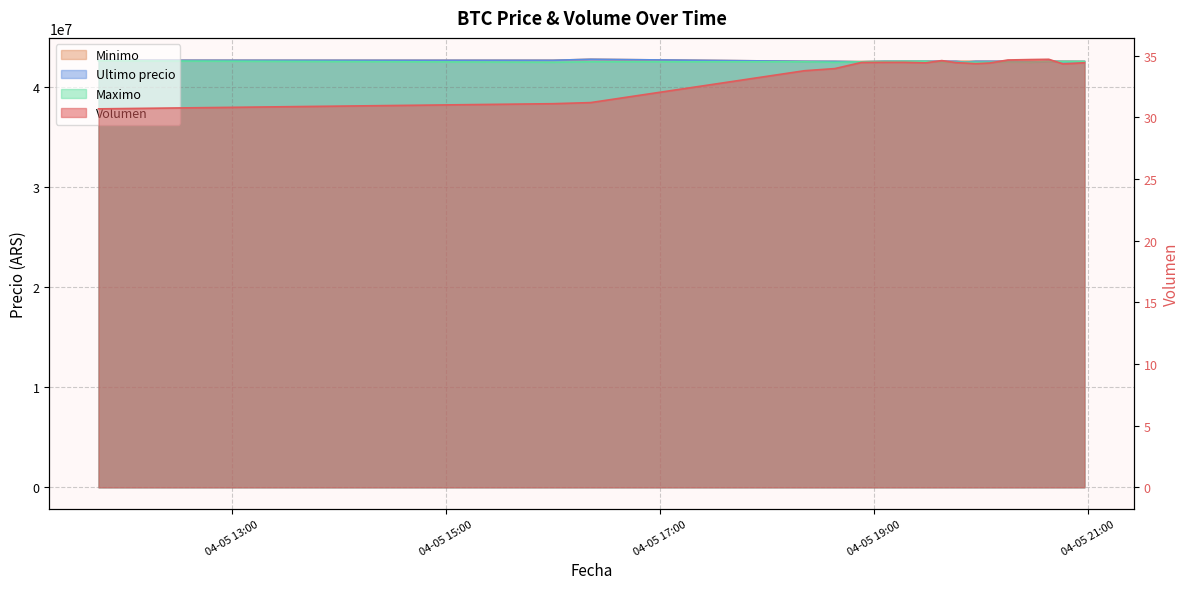

Does the chart display data point markers on the line(s)?

No